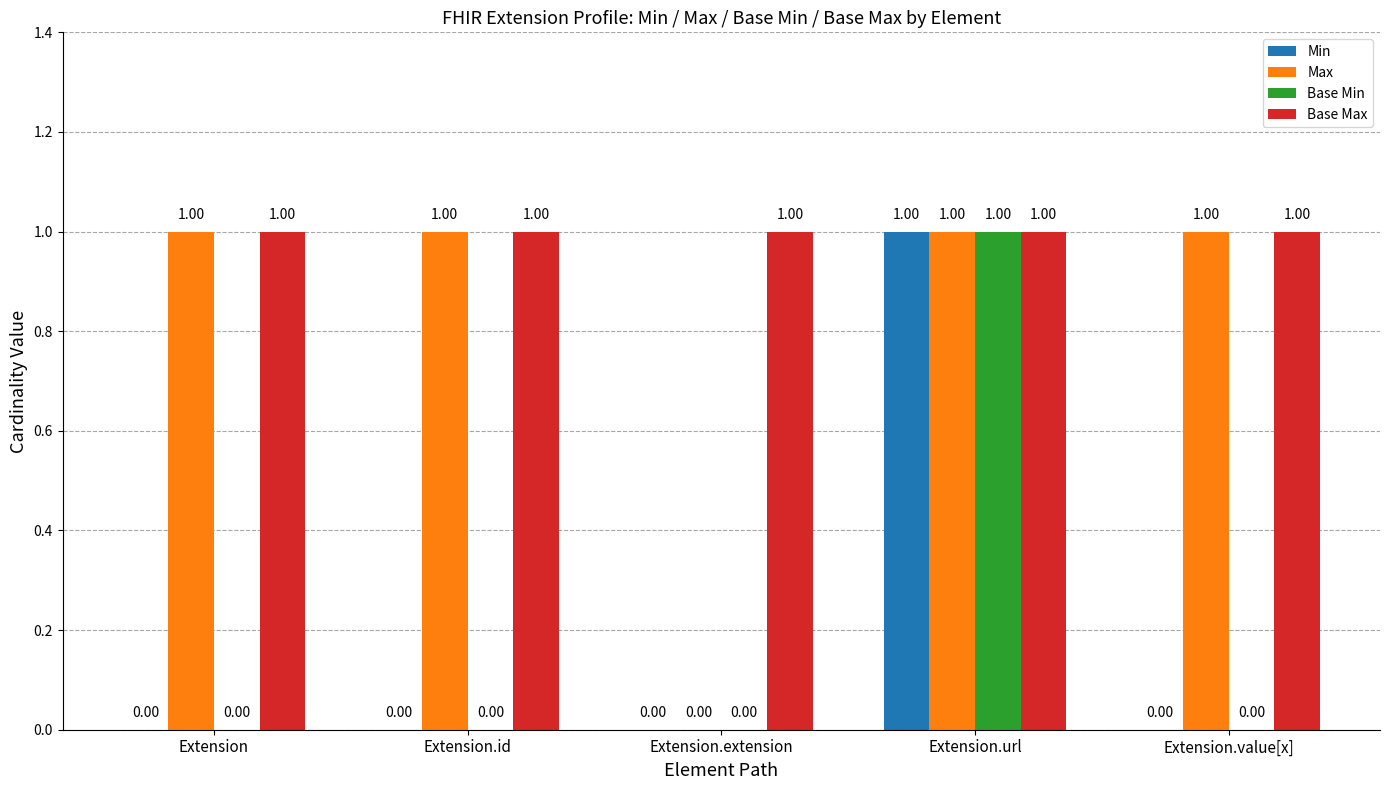

What are all the series names shown in the legend?

Min, Max, Base Min, Base Max